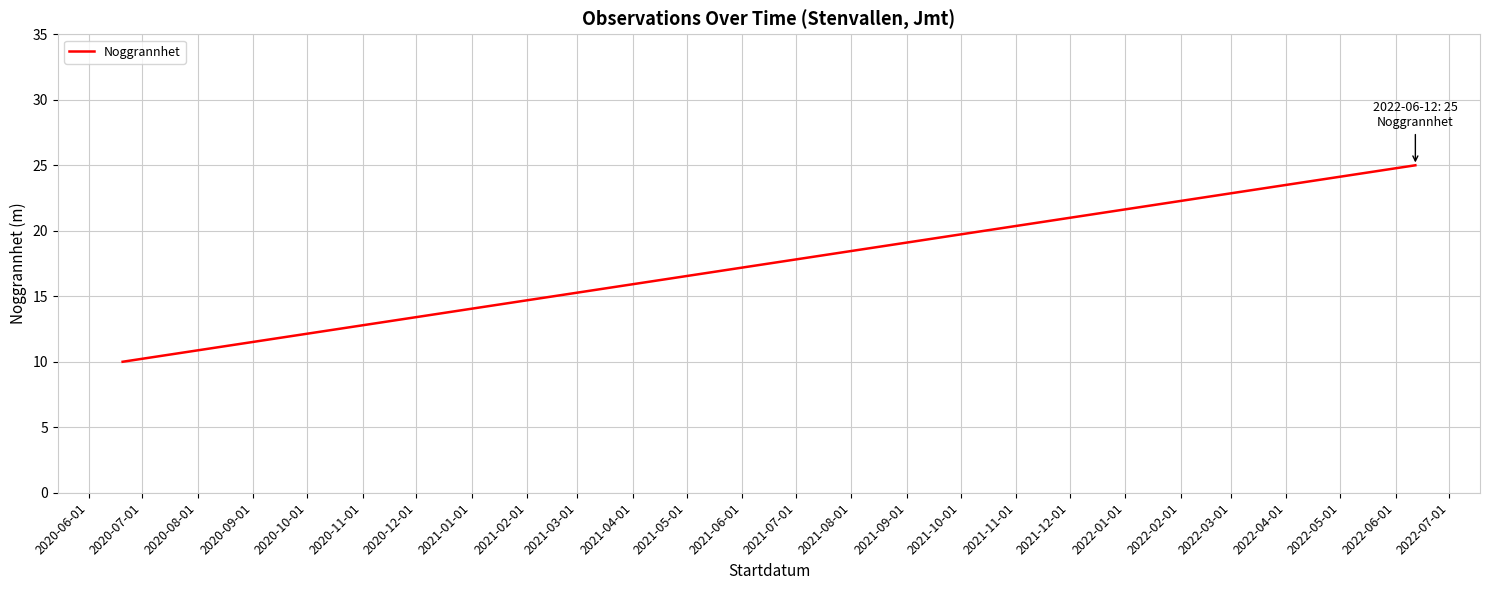

What is the difference between the maximum and minimum values?

15